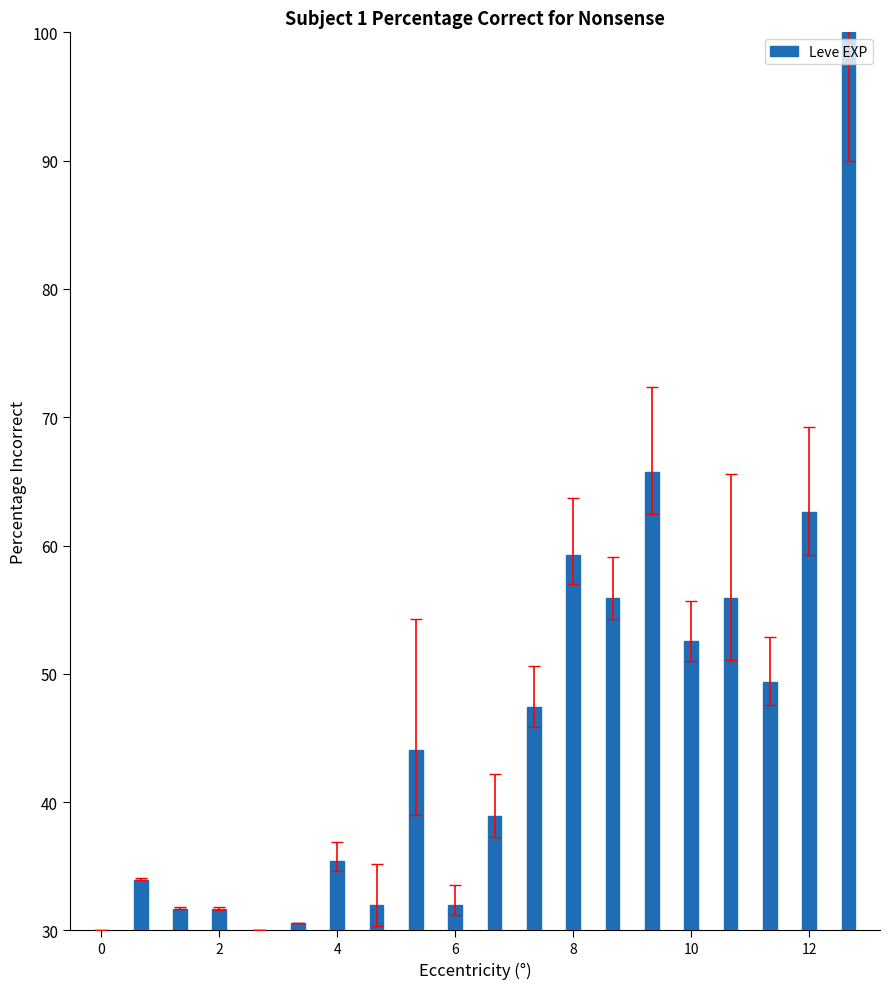

Reading left to right, list all the values displayed in this chart.

30.0	33.9	31.7	31.7	30.0	30.6	35.4	32.0	44.1	32.0	38.9	47.4	59.3	55.9	65.7	52.5	55.9	49.4	62.6	100.0